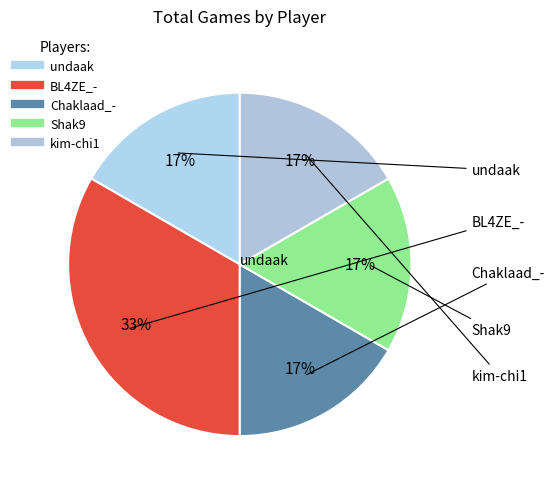

To the nearest percent, what percentage of the pie is BL4ZE_-?

33%